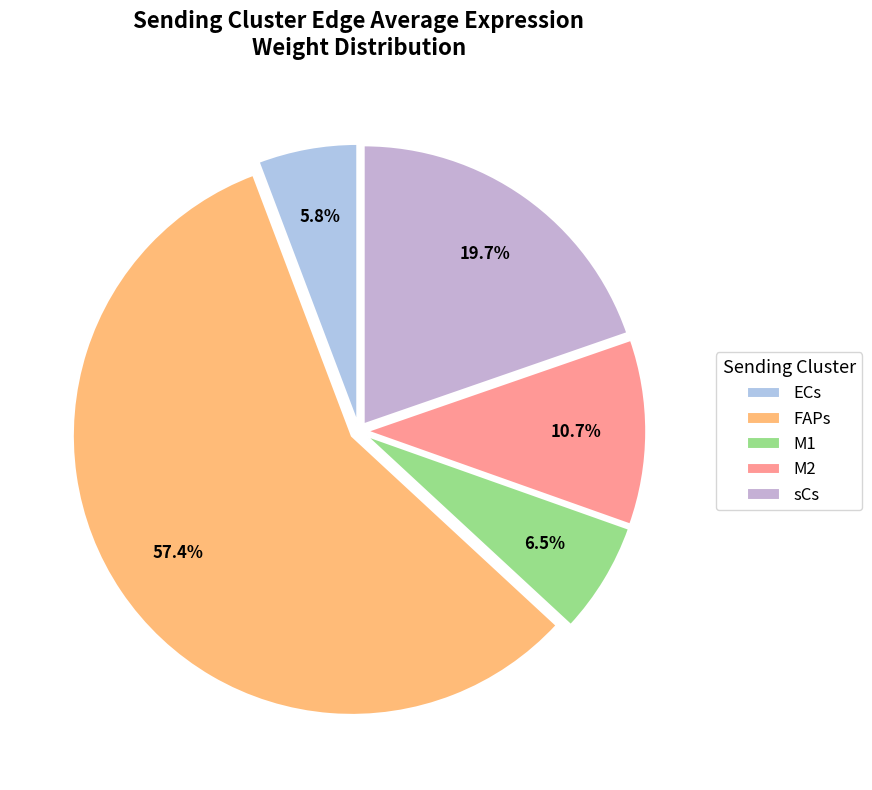

To the nearest percent, what is the combined percentage of FAPs and M2?

68%